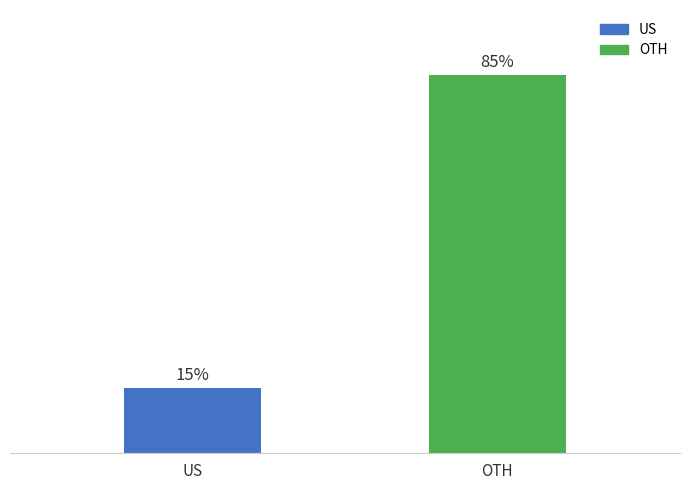

At which category does the chart reach its minimum across all series?

US